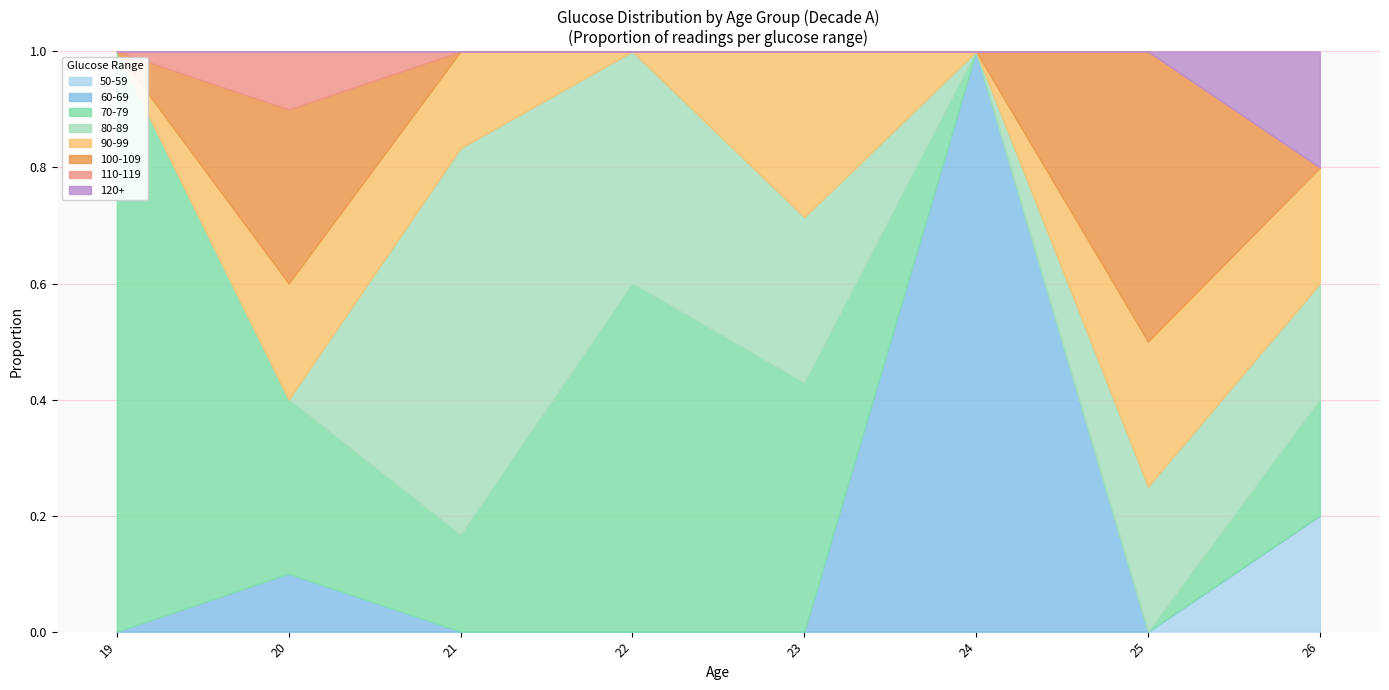

What is the minimum value for ages?

19